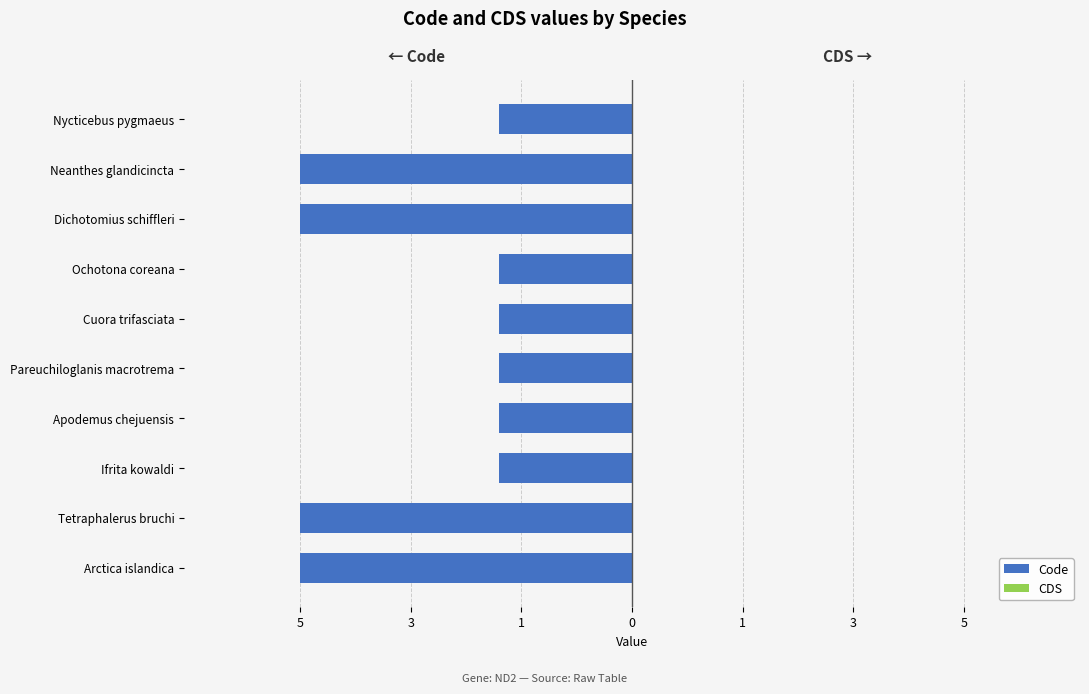

Are the bars horizontal?

Yes